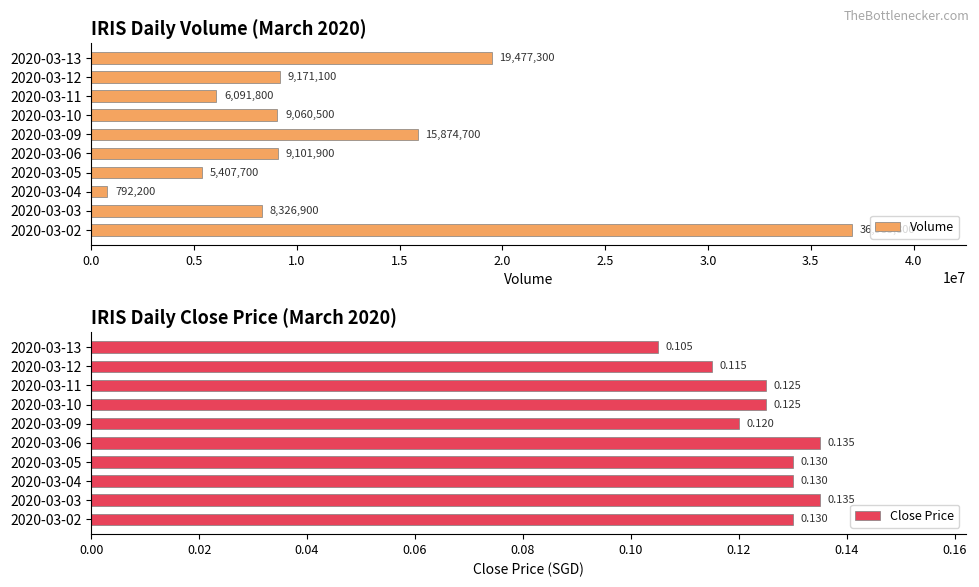

What is the minimum value shown in the chart?

0.1